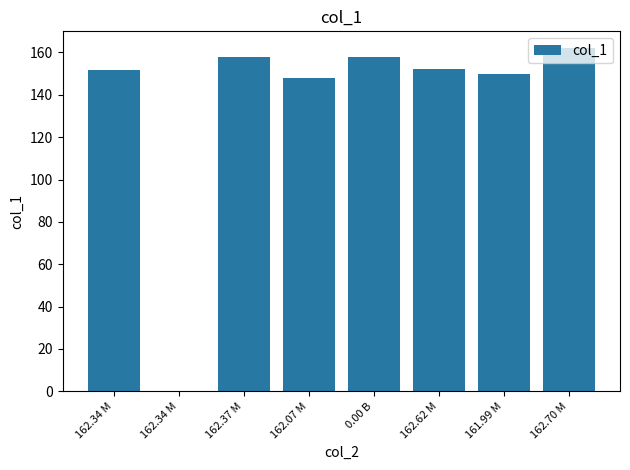

How many distinct data groups are displayed?

1